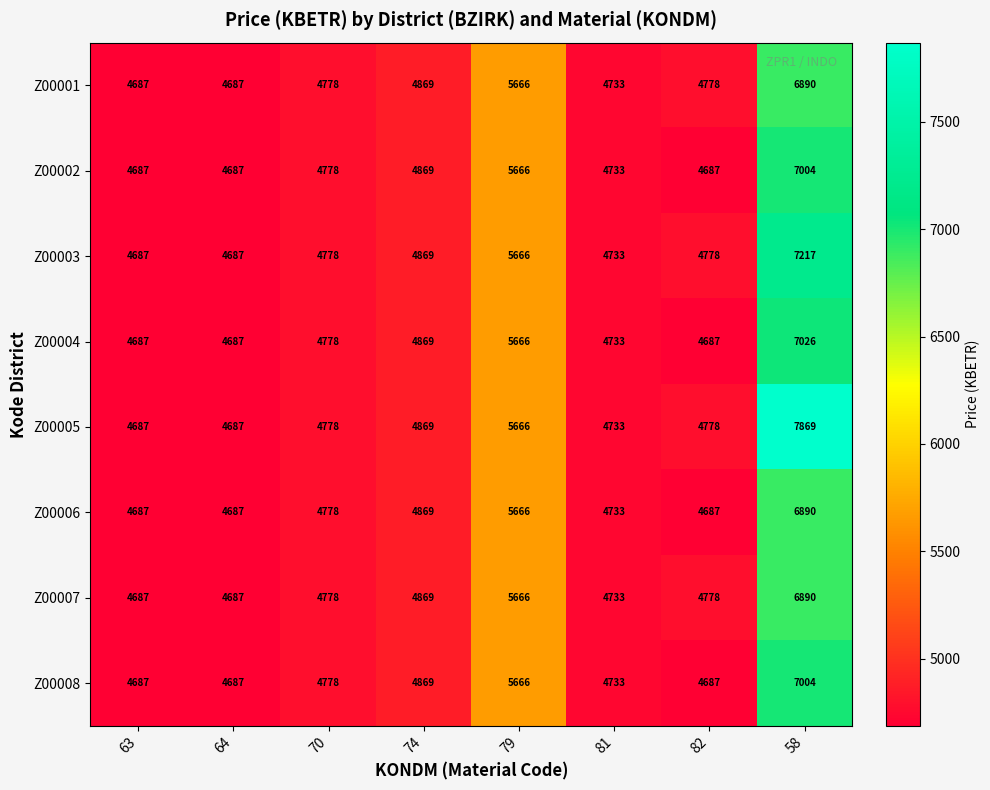

At which category is the sum across all series the highest?

58